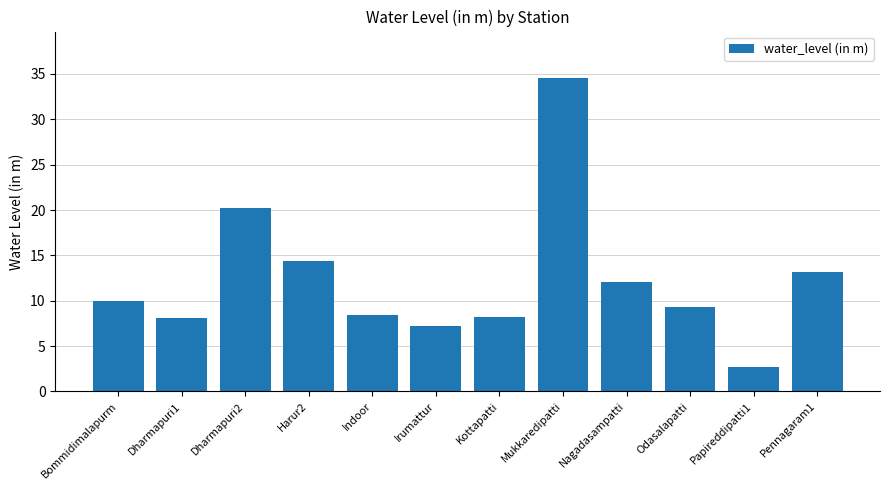

What is the value of the 7th bar from the left?

8.2